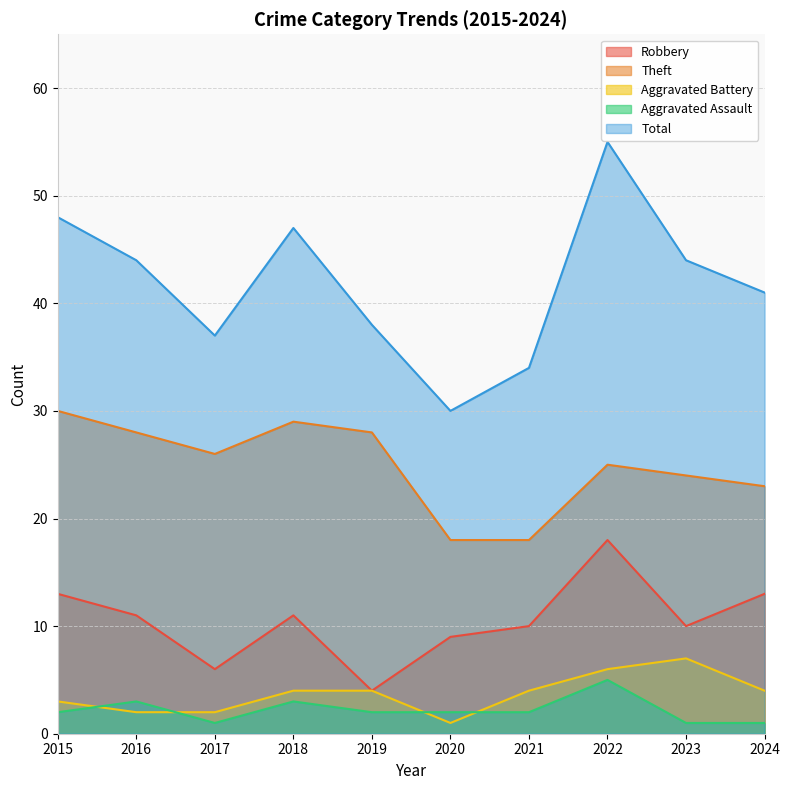

Which label corresponds to the smallest value in the chart?

2020